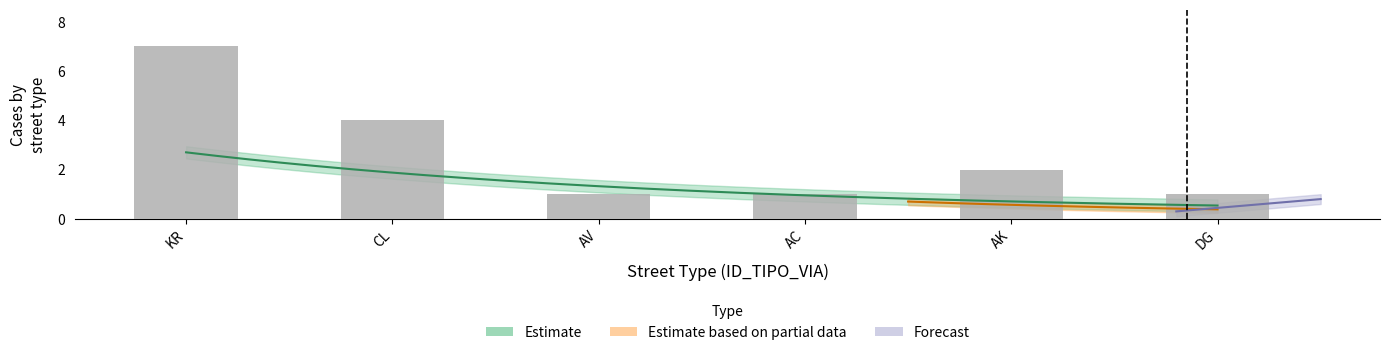

Reading right to left, list all the values displayed in this chart.

DG=1	AK=2	AC=1	AV=1	CL=4	KR=7